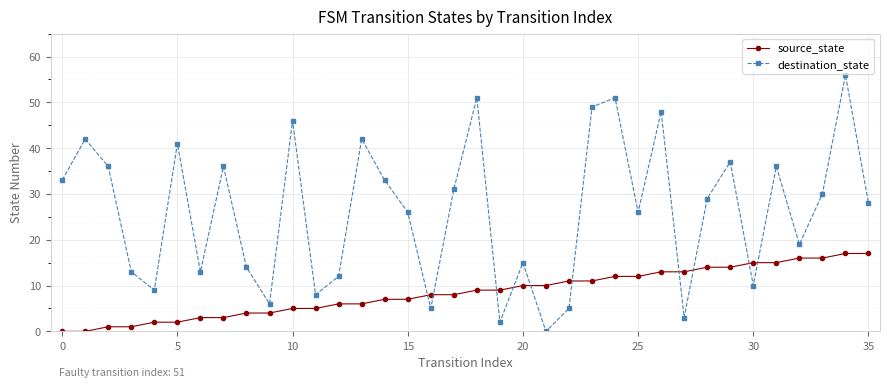

What is the difference between the second highest and minimum values in the destination_state series?

51